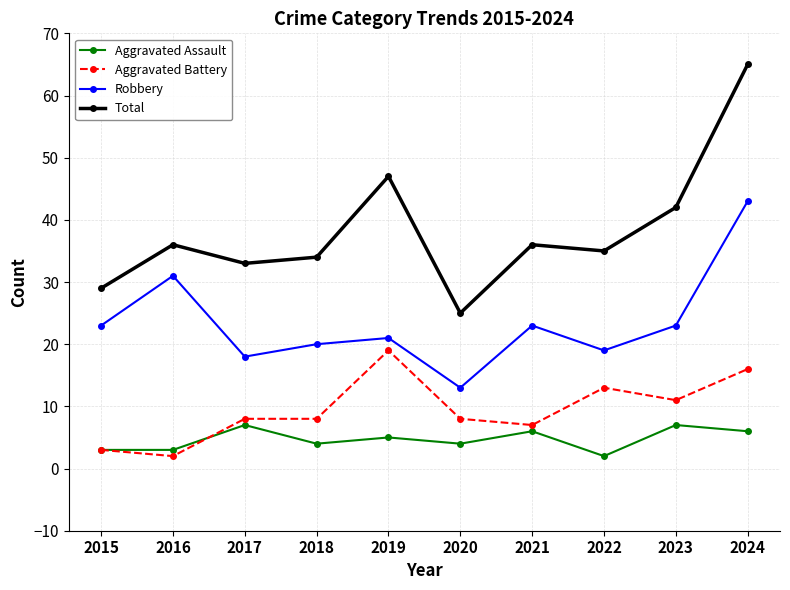

Reading left to right, transcribe all the data shown in this chart.

Aggravated Assault: 2015=3	2016=3	2017=7	2018=4	2019=5	2020=4	2021=6	2022=2	2023=7	2024=6
Aggravated Battery: 2015=3	2016=2	2017=8	2018=8	2019=19	2020=8	2021=7	2022=13	2023=11	2024=16
Robbery: 2015=23	2016=31	2017=18	2018=20	2019=21	2020=13	2021=23	2022=19	2023=23	2024=43
Total: 2015=29	2016=36	2017=33	2018=34	2019=47	2020=25	2021=36	2022=35	2023=42	2024=65